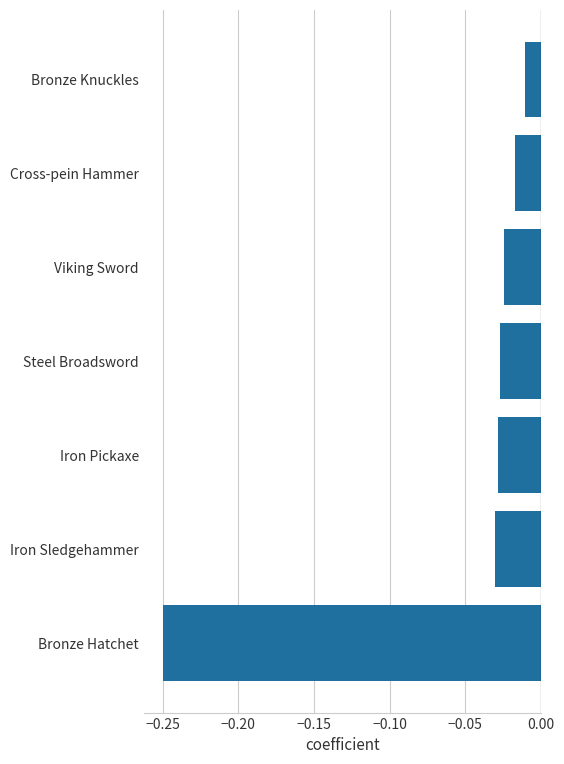

What is the sum of all values?

-0.4